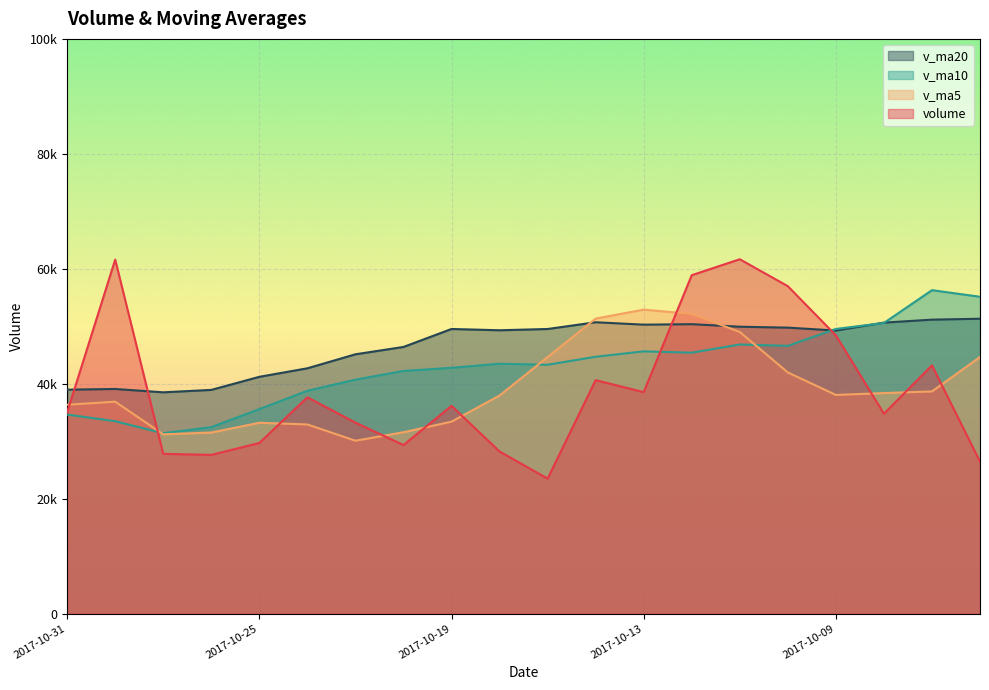

List the series in order of their peak value, lowest first.

v_ma20, v_ma5, v_ma10, volume